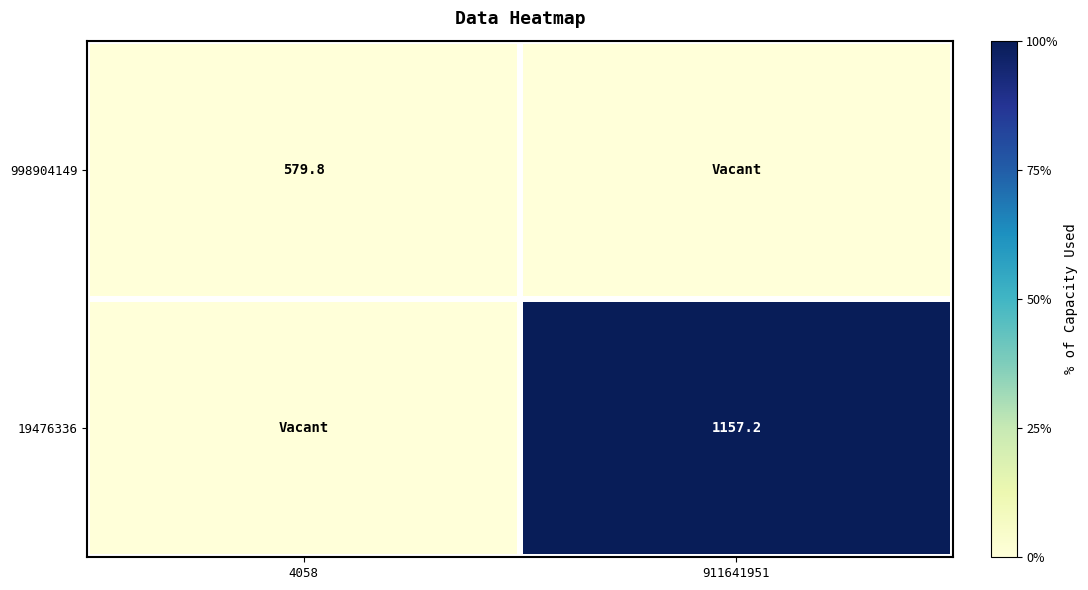

The value of 998904149 at 4058 is 799.7. True or false?

False